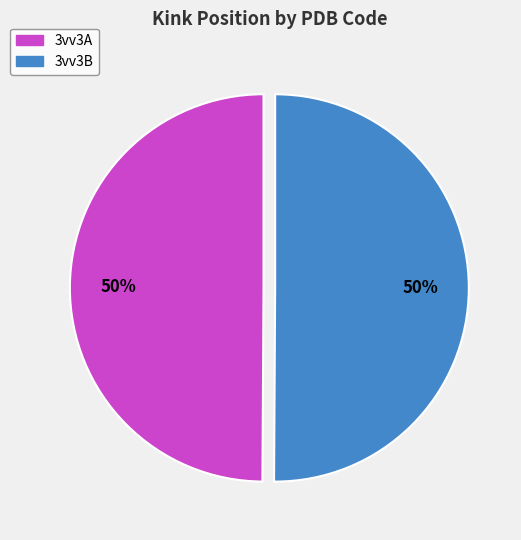

To the nearest percent, what is the average slice percentage?

50%